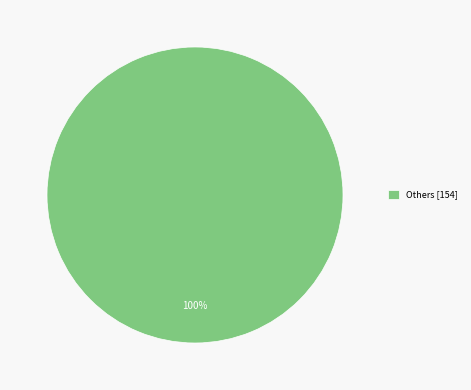

Rank the categories by value from highest to lowest.

Others [154]